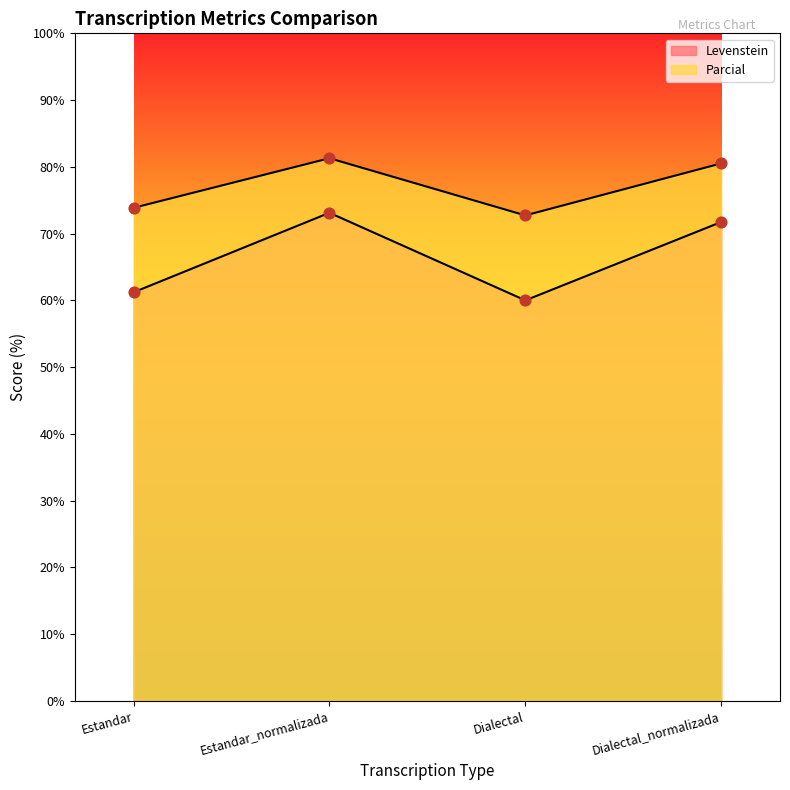

What is the total value across all series at Dialectal_normalizada?

152.3